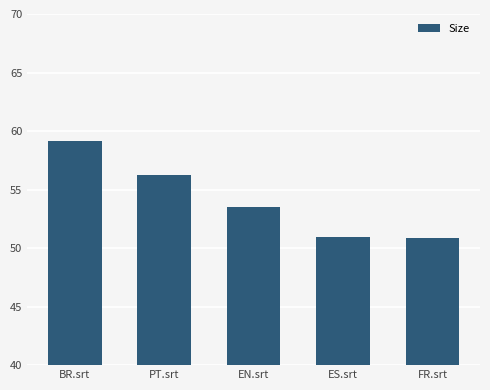

True or false: the data shows 56.2 at PT.srt.

True